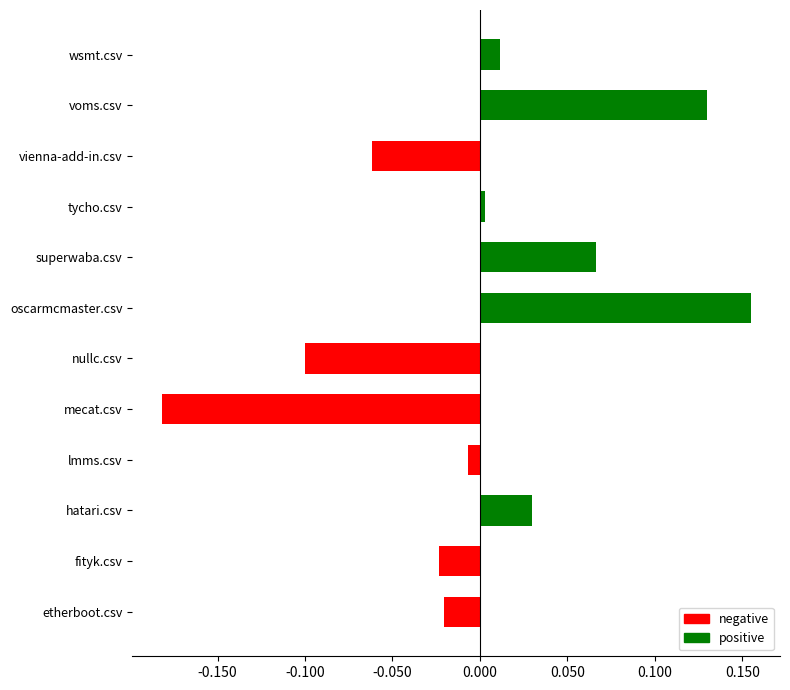

Between superwaba.csv and lmms.csv, which is larger?

superwaba.csv